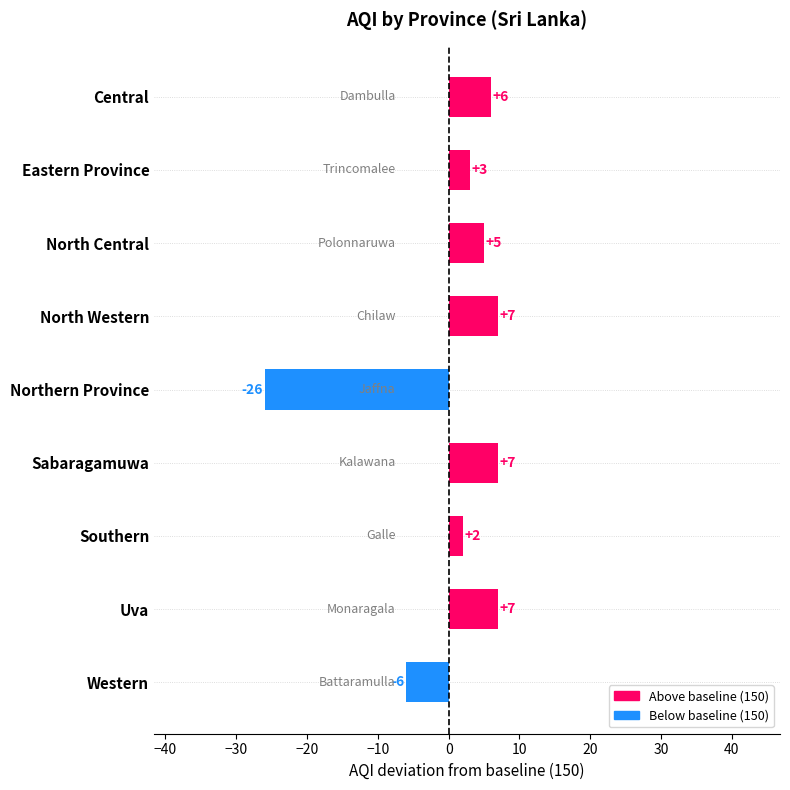

At which category does the chart reach its minimum across all series?

Northern Province